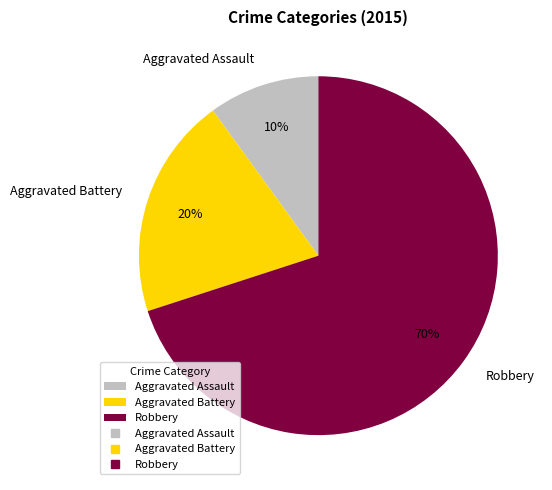

What is the smallest slice in the pie chart?

Aggravated Assault